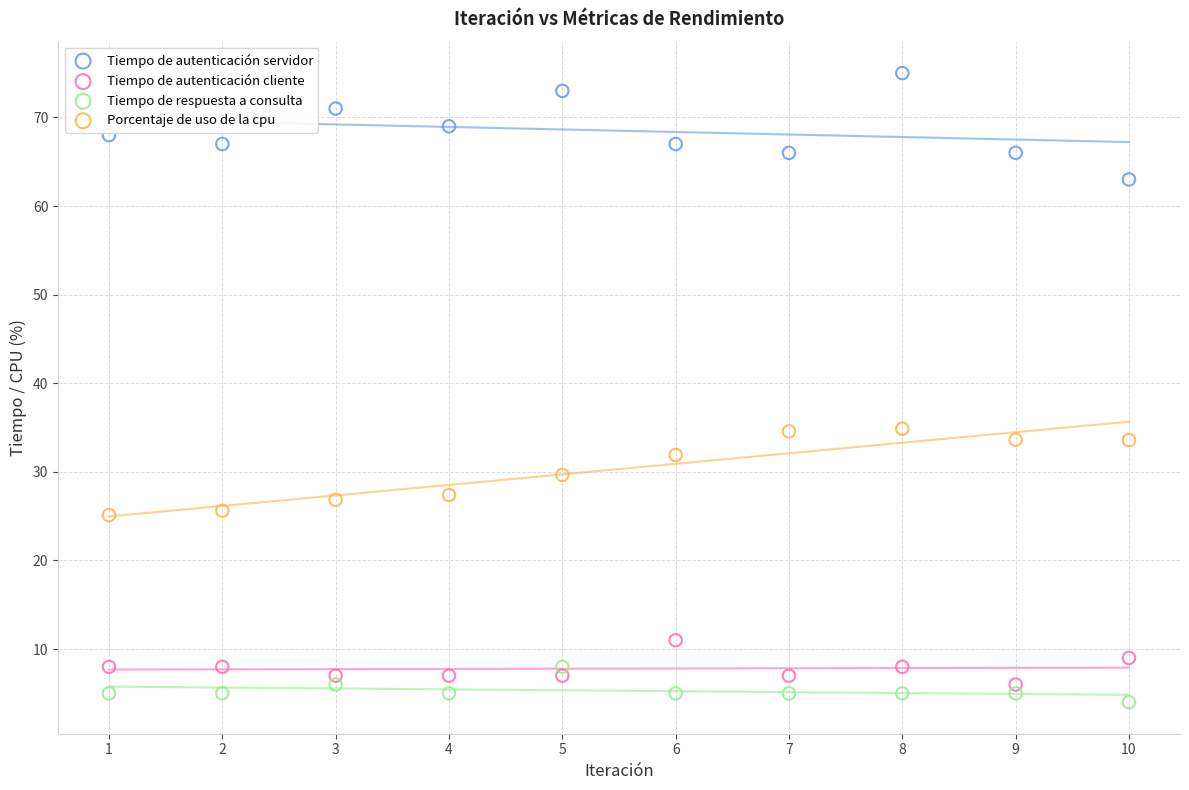

Which series reaches the maximum Y coordinate?

Tiempo de autenticación servidor